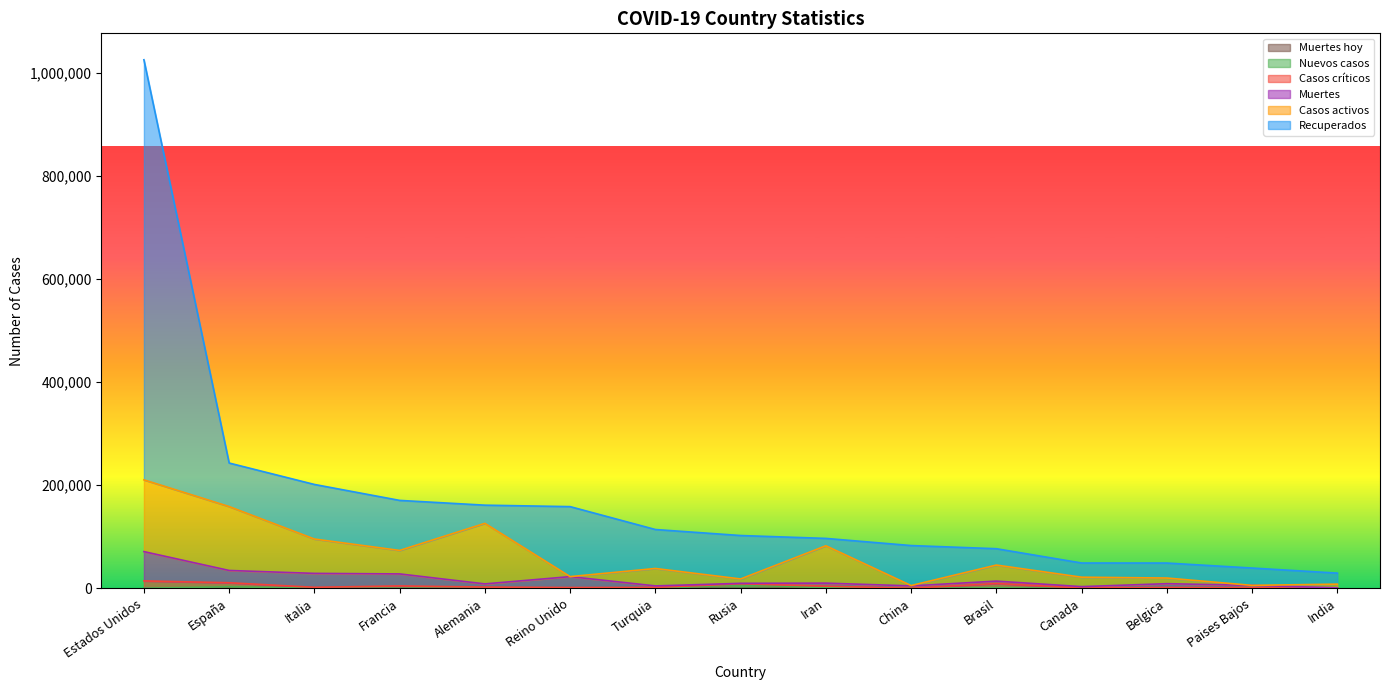

Which label corresponds to the smallest value in the chart?

Italia